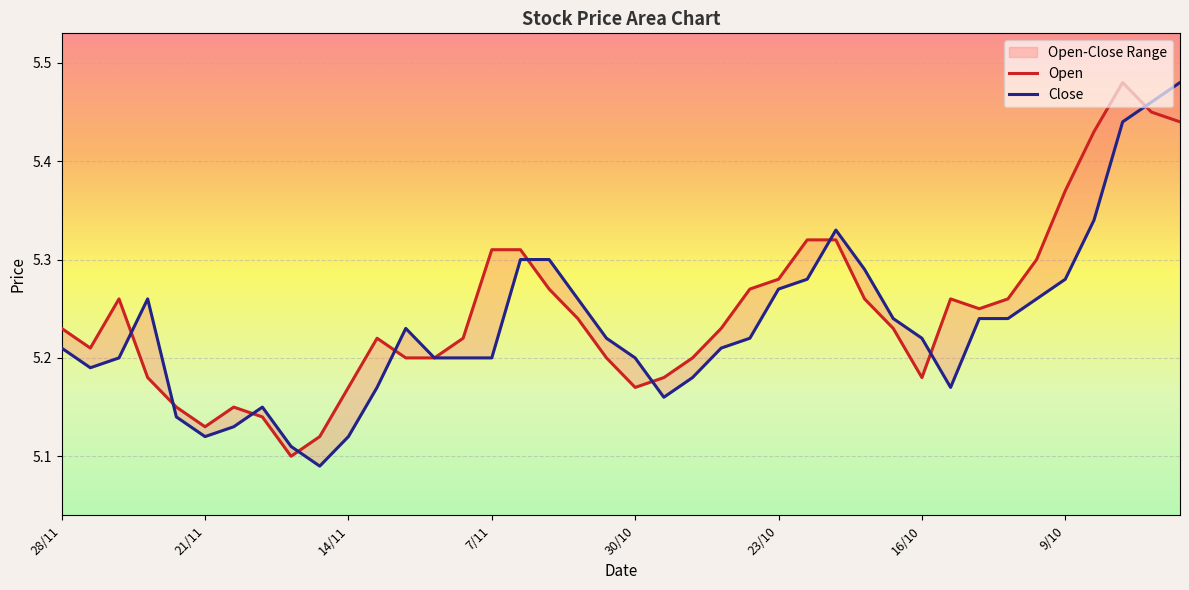

In Close, how many points are lower than both neighbors (excluding endpoints)?

5